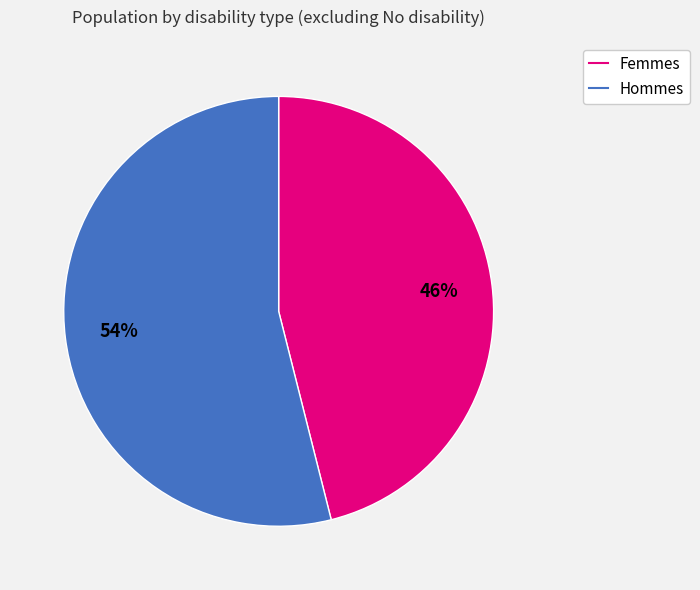

To the nearest percent, what is the average slice percentage?

50%